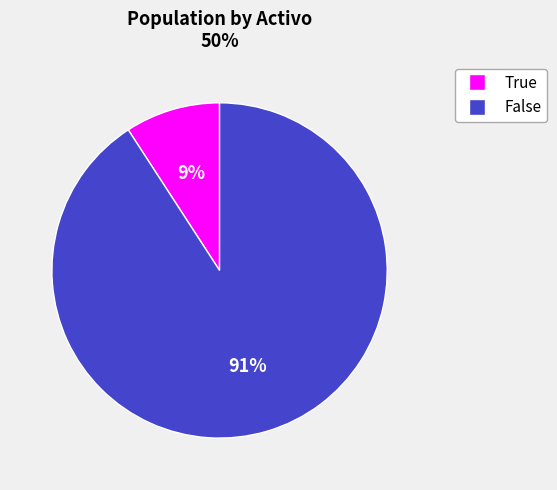

Which has a higher value, True or False?

False